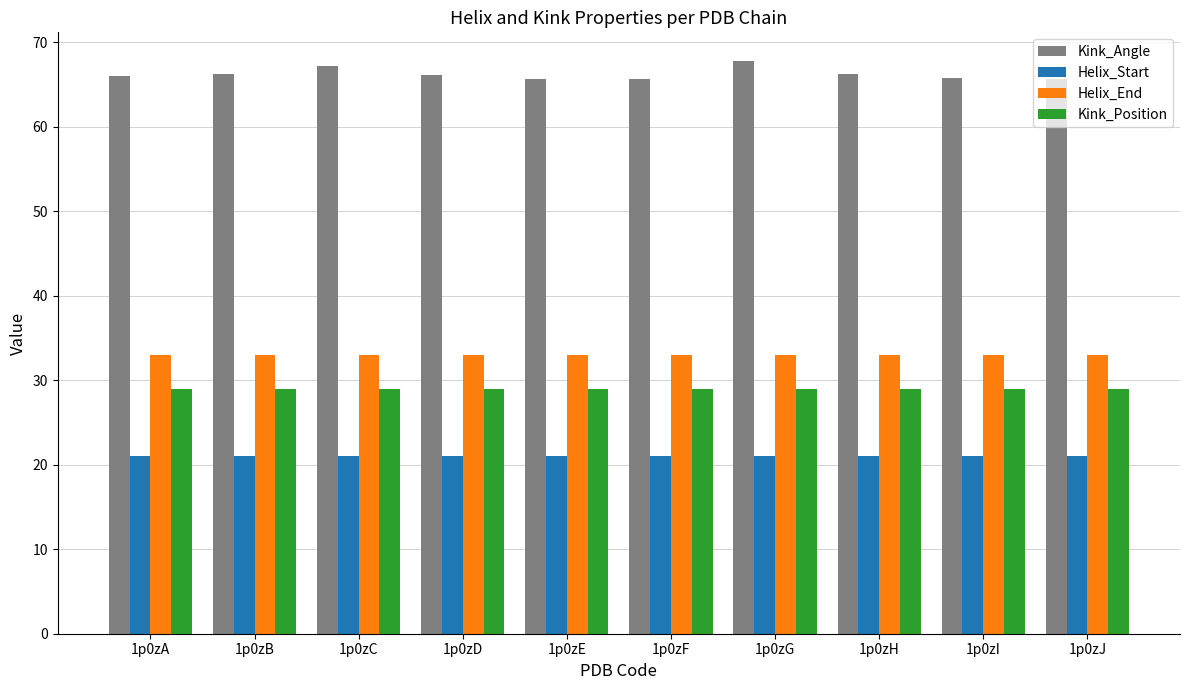

The value of Kink_Angle at 1p0zA is 36.4. True or false?

False